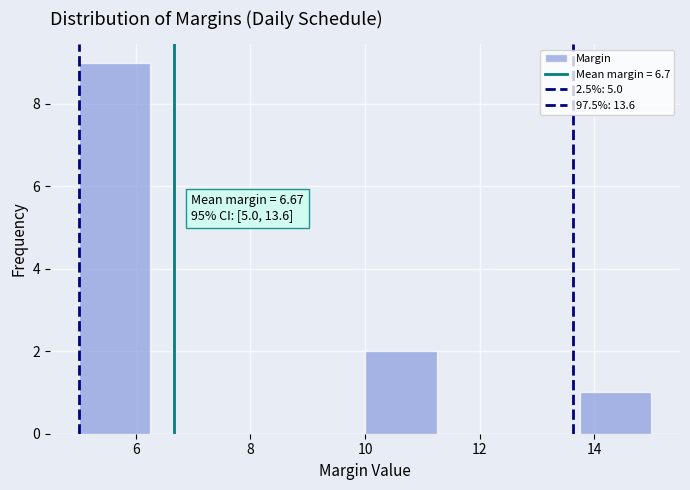

Over which range of the x-axis is the bar tallest?

5.00 to 6.25